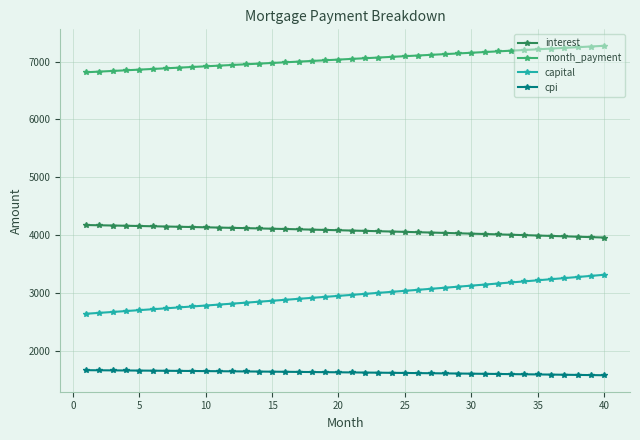

Which series has the largest total across all categories?

month_payment